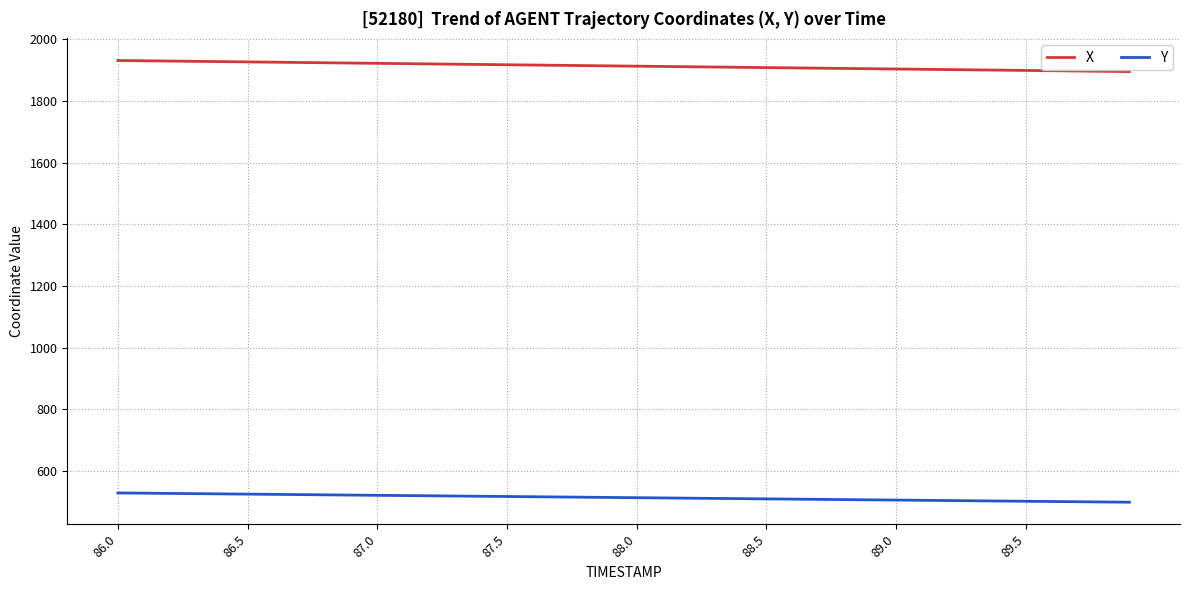

True or false: Y and X cross at least once.

False